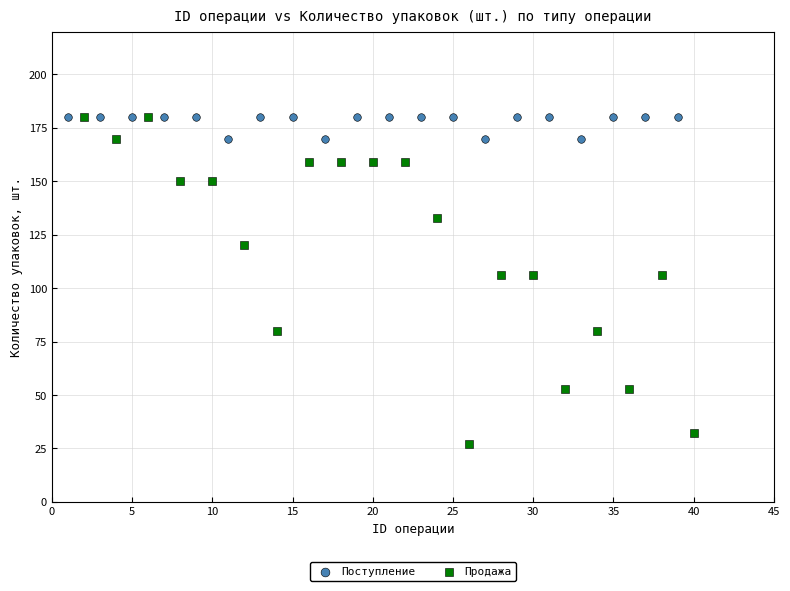

Which series has the widest spread of Y values?

Продажа